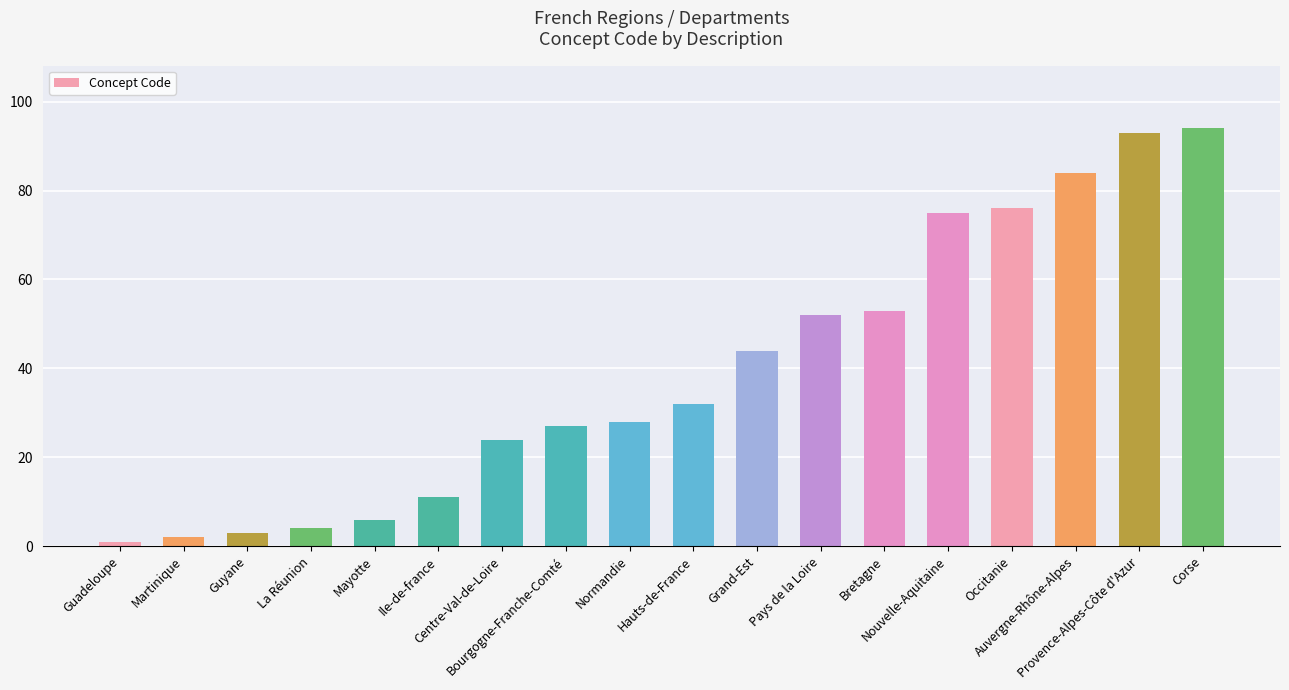

What is the average value?

39